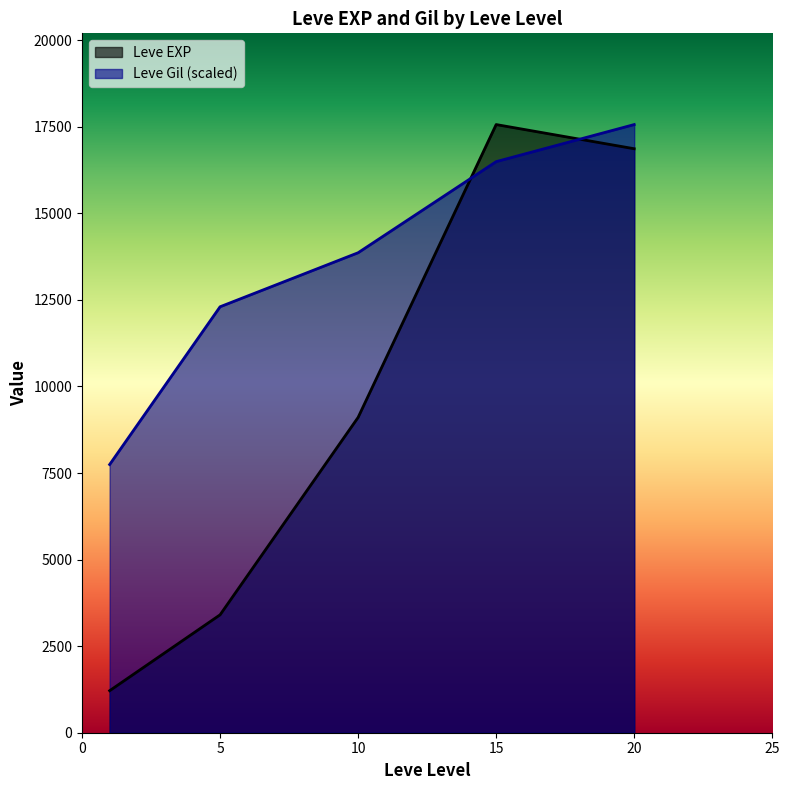

At which category is the sum across all series the highest?

20